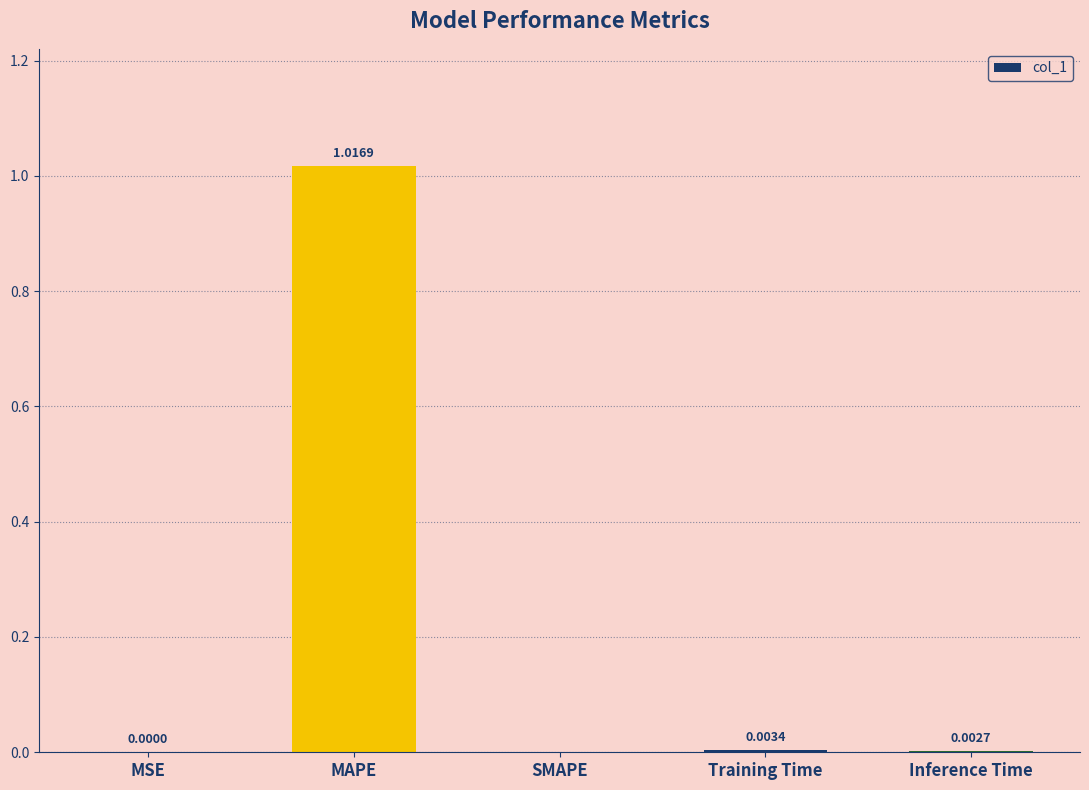

At which category does the chart reach its peak across all series?

MAPE